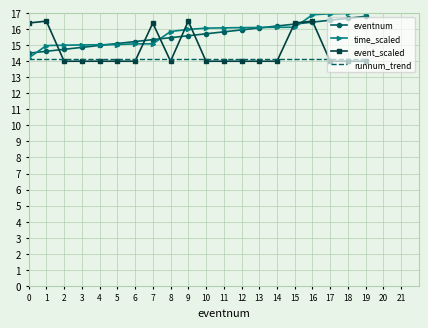

What is the spread (max minus min) of values at 14?

2.2